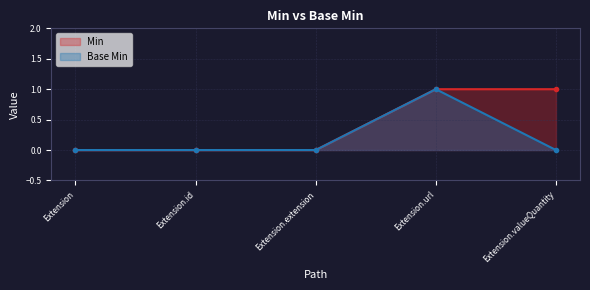

What is the total value across all series at Extension.url?

2